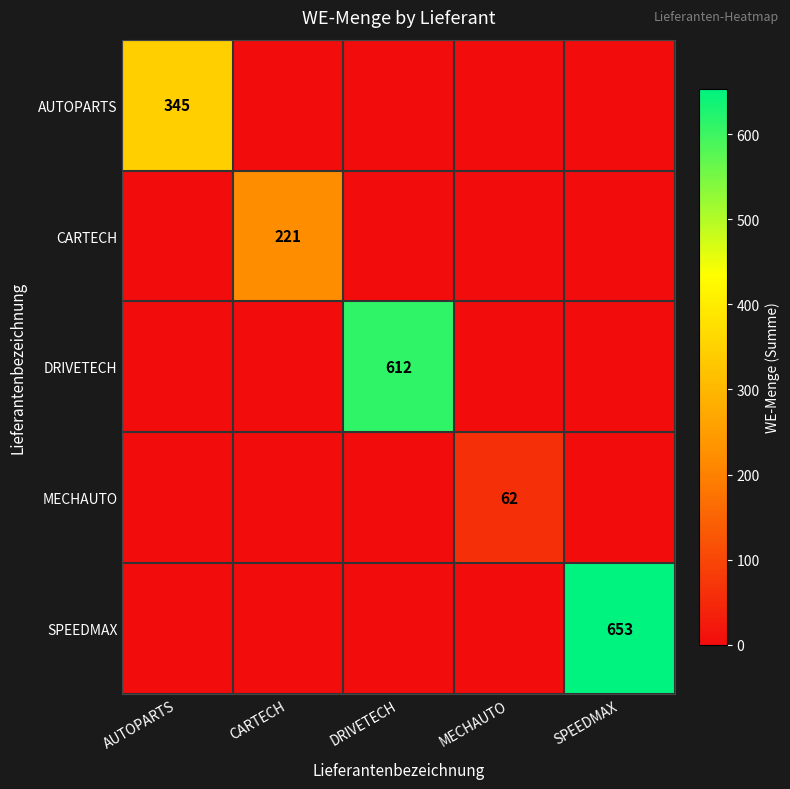

True or false: SPEEDMAX has a value of 453 at SPEEDMAX.

False